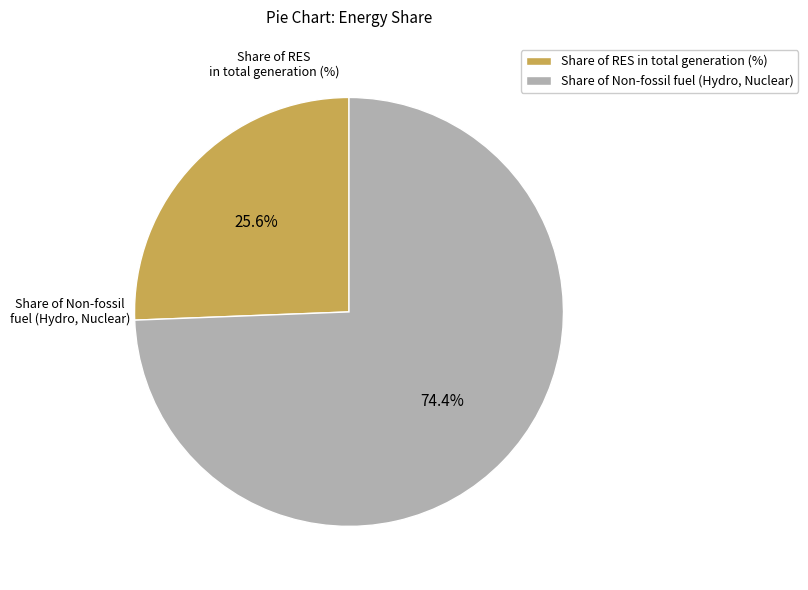

Does Share of RES in total generation (%) account for over 50% of the chart?

No